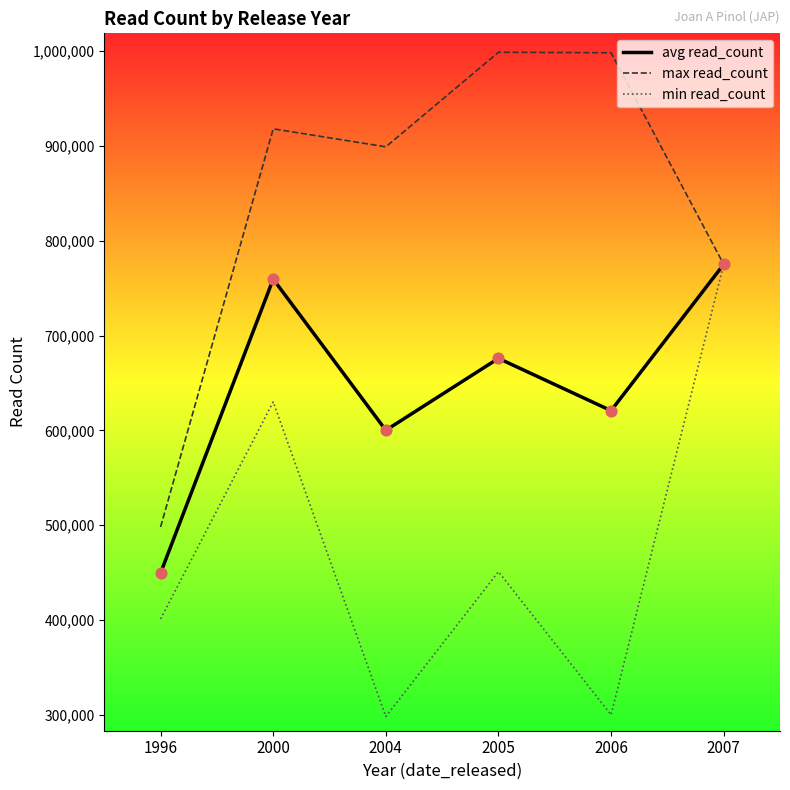

Which series has the largest total across all categories?

max read_count